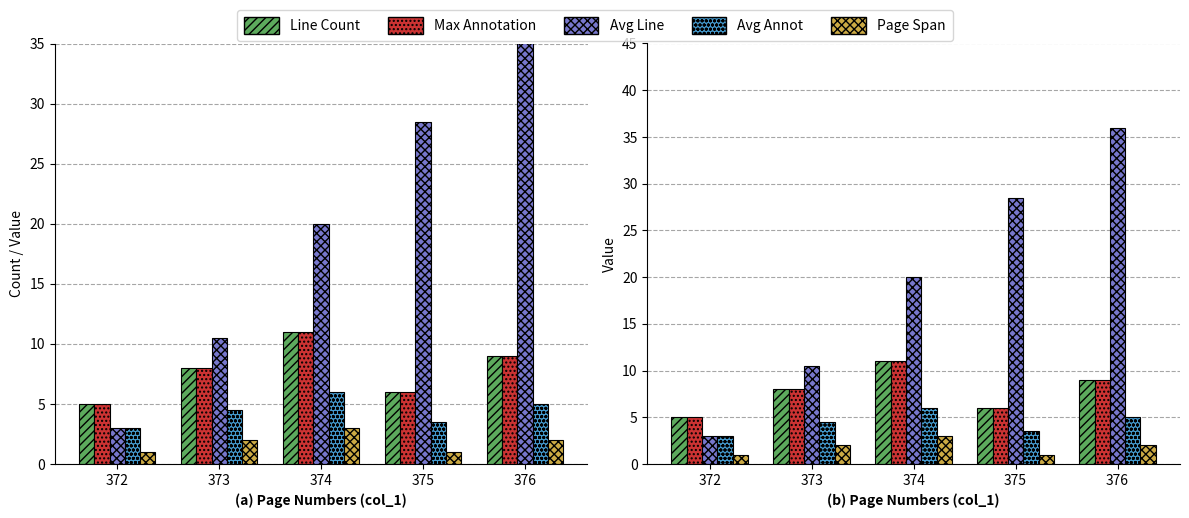

What is the approximate value of Avg Line at 373?

10.5